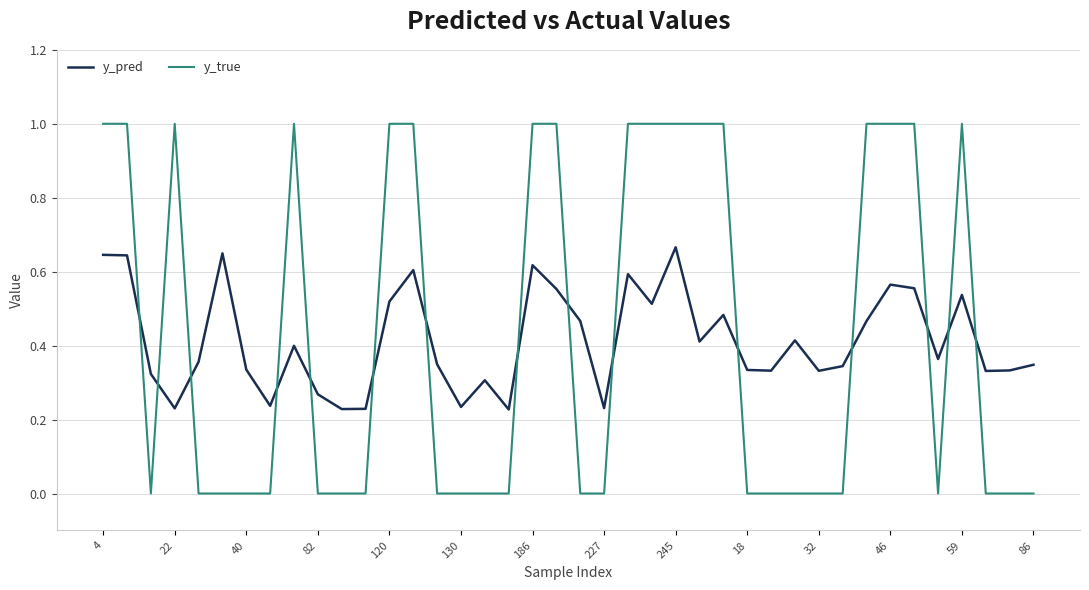

Rank the series by their maximum value, from lowest to highest.

y_pred, y_true